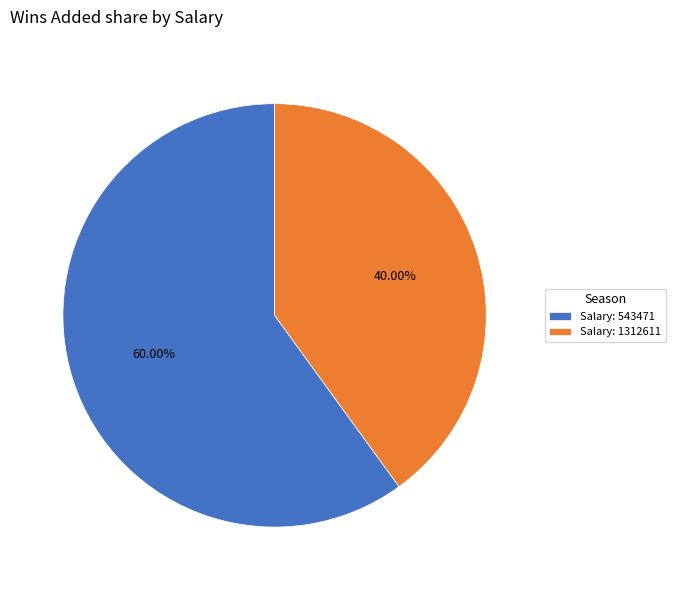

Which slice represents more than half of the pie?

Salary: 543471